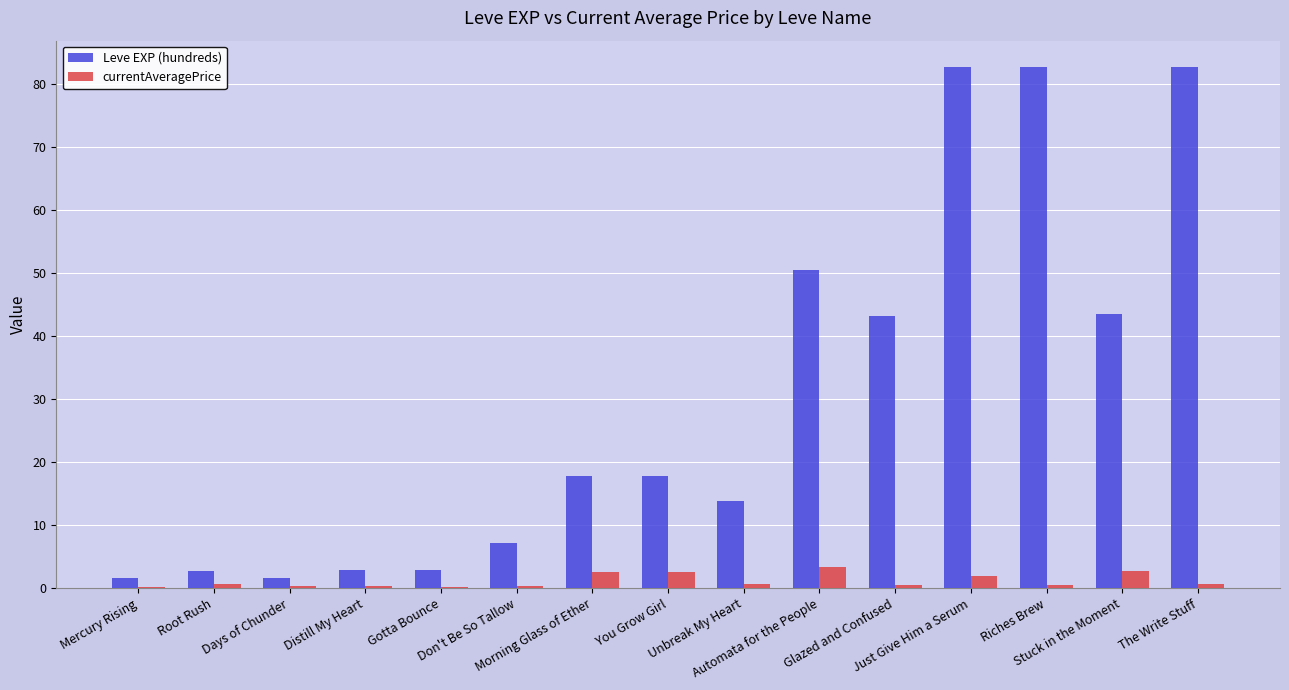

Which series has the largest total across all categories?

Leve EXP (hundreds)